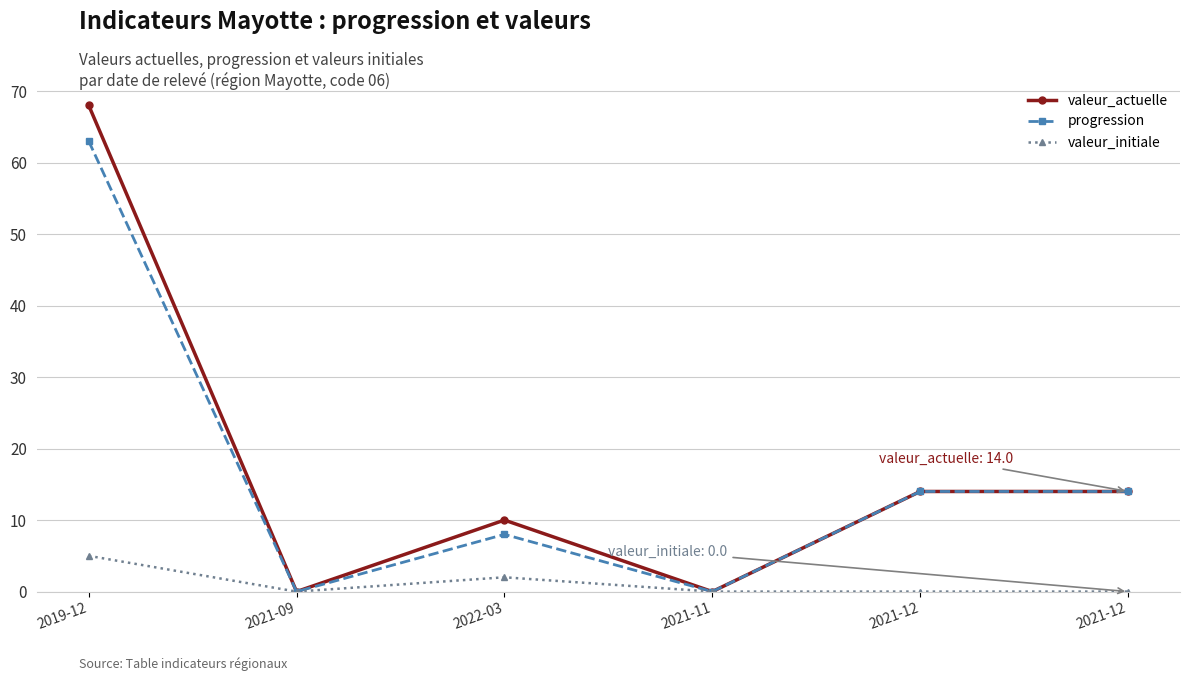

Which series changed the most between 2021-11 and 2021-12?

valeur_actuelle